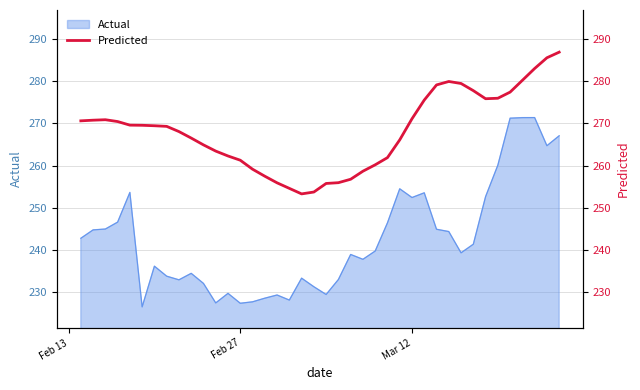

What is the maximum value for Actual?

271.4